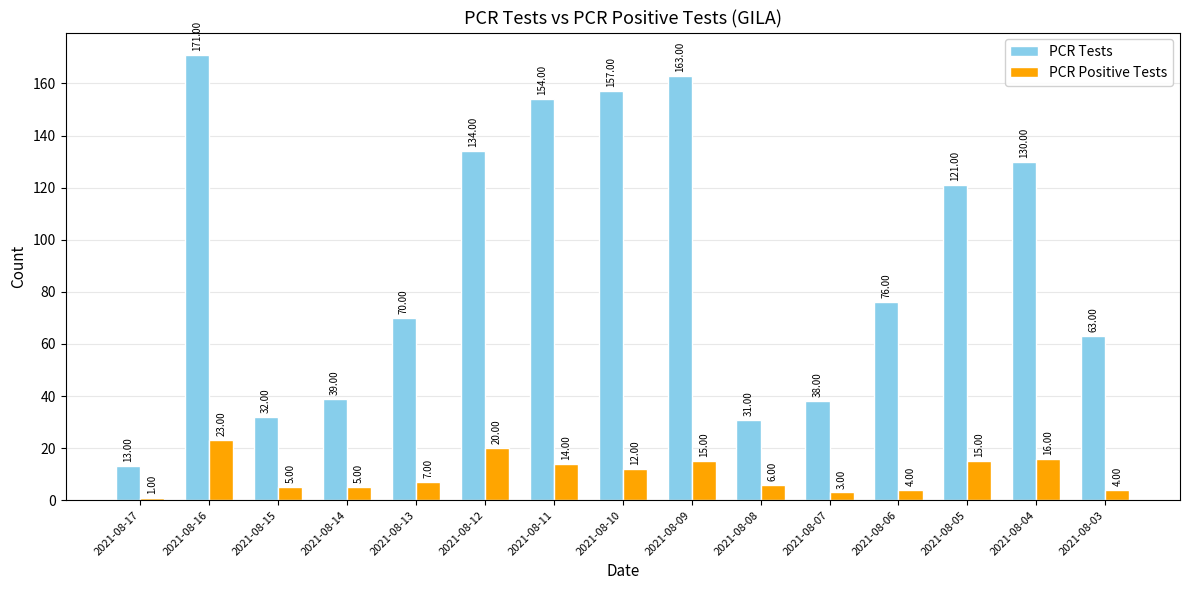

Which category has the lowest value in the PCR Tests series?

2021-08-17